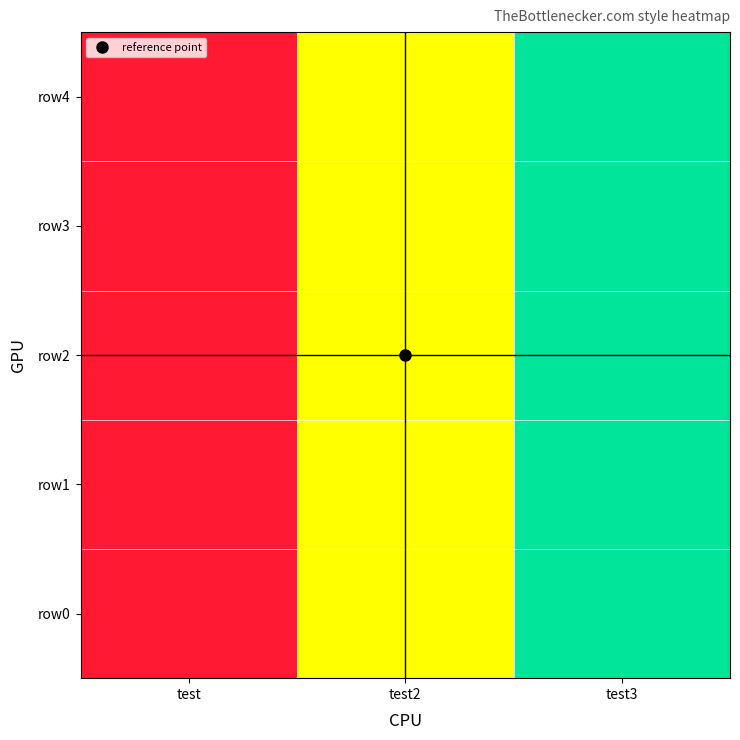

Which series changed the most between test and test2?

row0